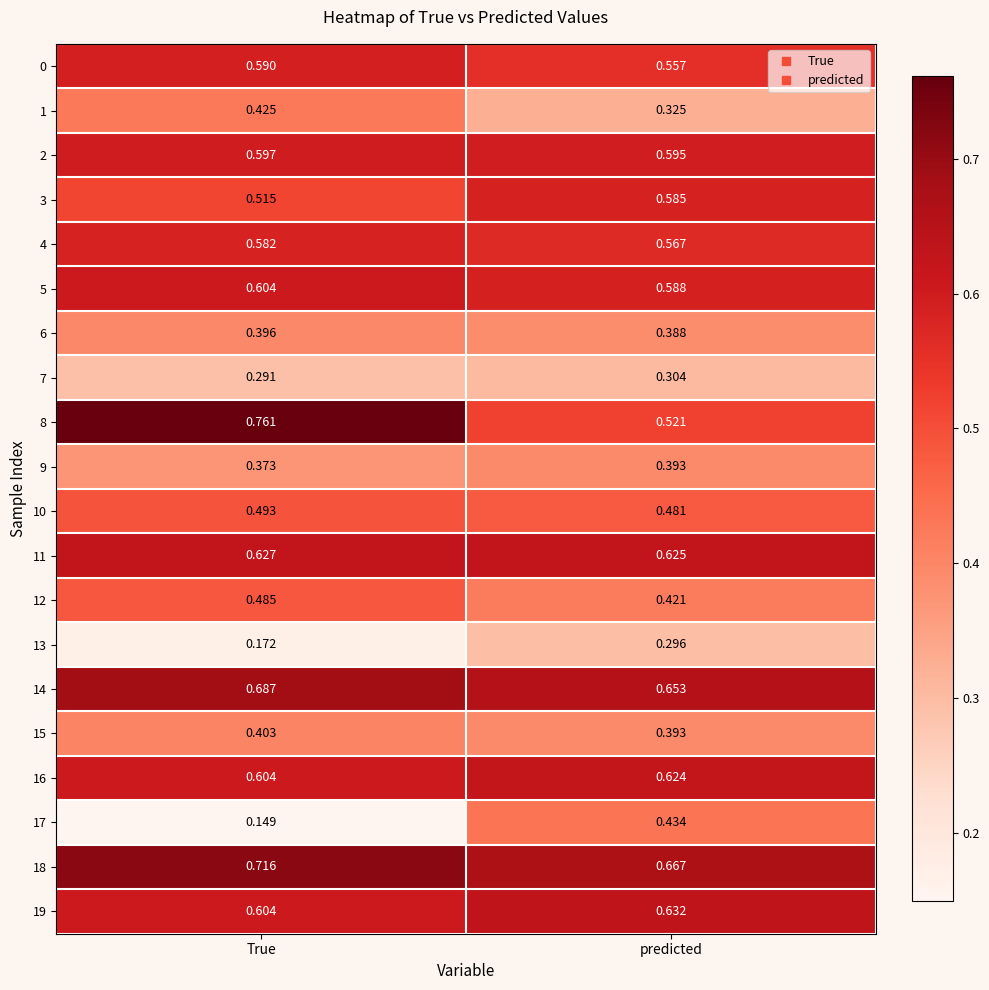

Where is 16 nearest to the value 0?

True